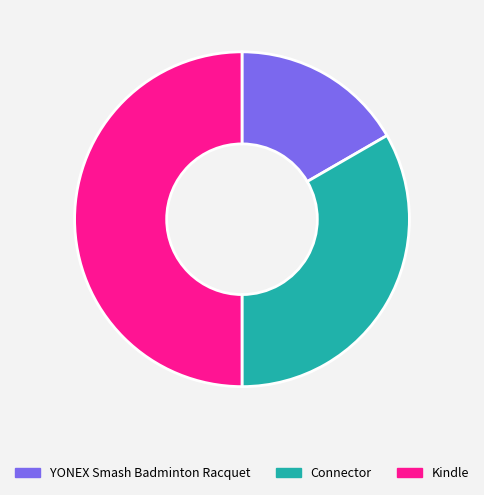

Which slice is the largest?

Kindle